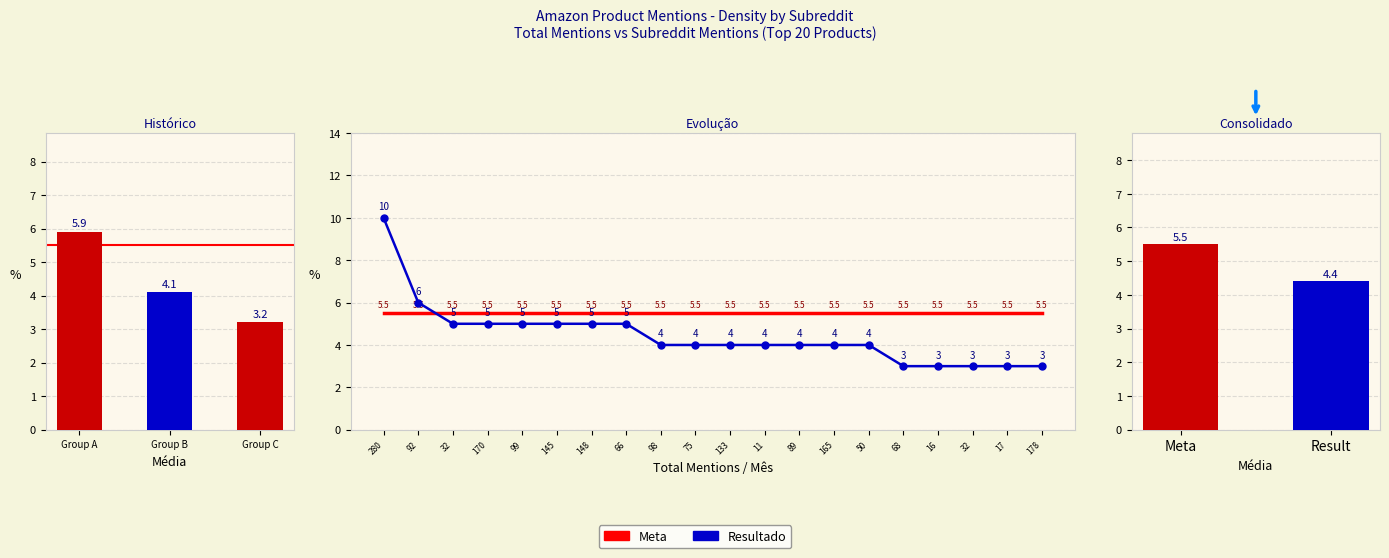

Which series has the widest spread of values?

Resultado